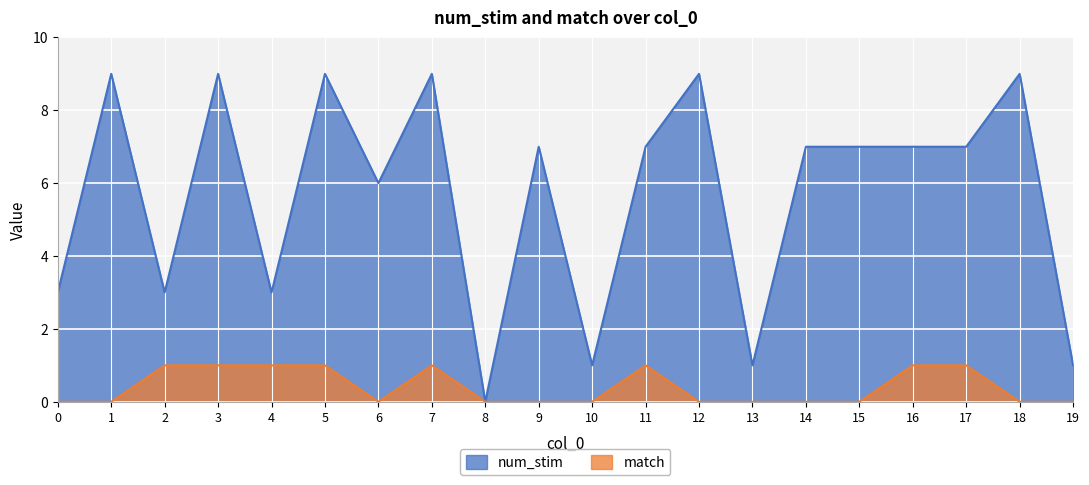

At which category does the chart reach its peak across all series?

1